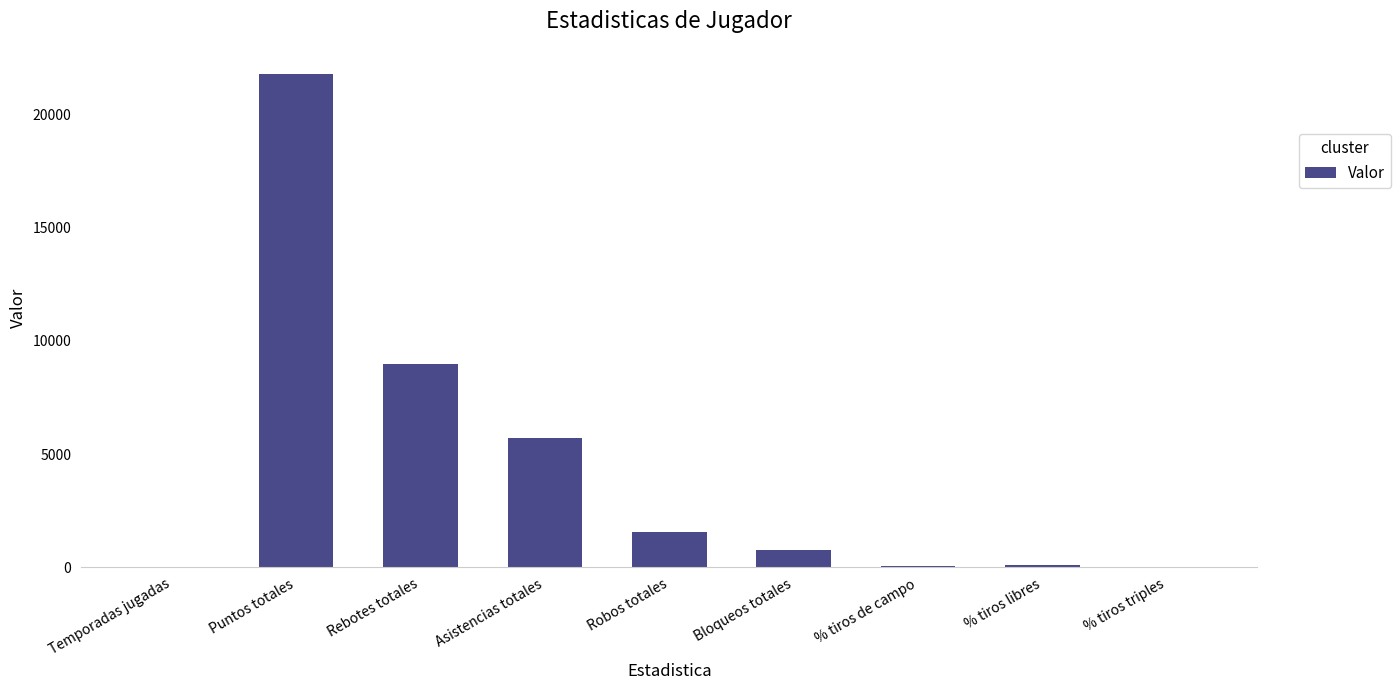

True or false: the data shows 2043.1 at Asistencias totales.

False